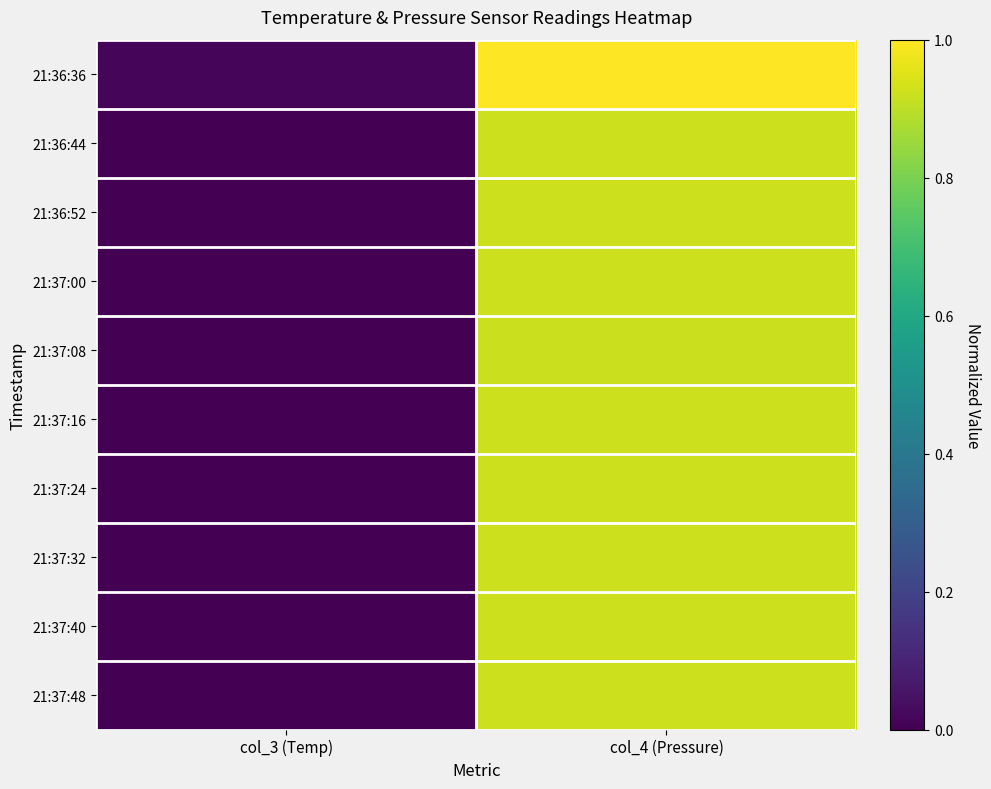

Which series has the largest range (max minus min)?

21:36:36